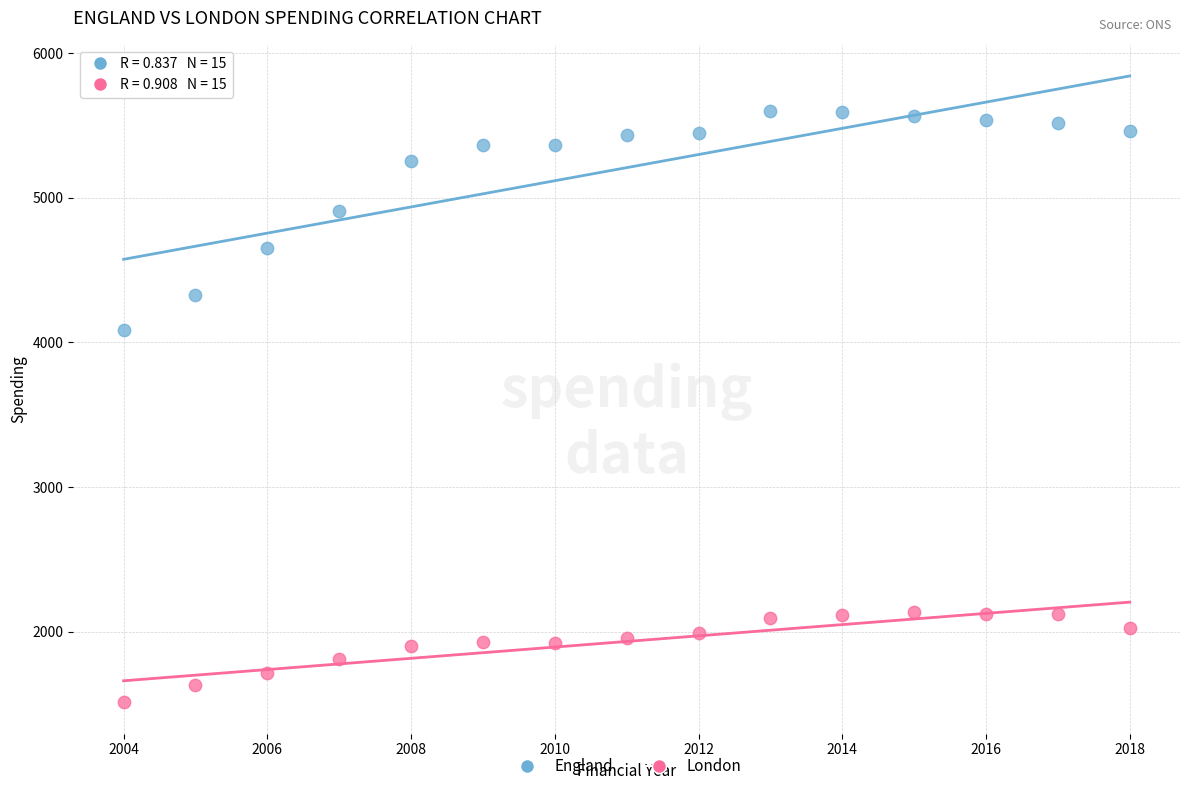

Which series has the widest spread of Y values?

England